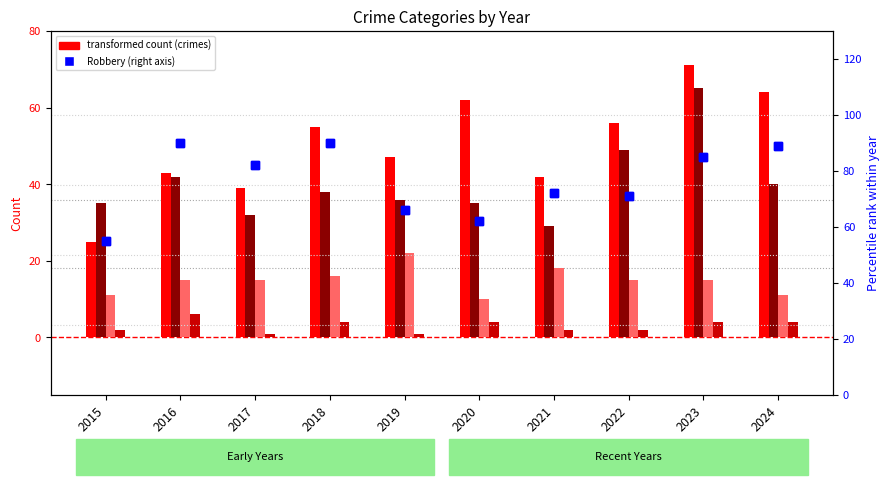

What is the lowest value of the Robbery series?

55